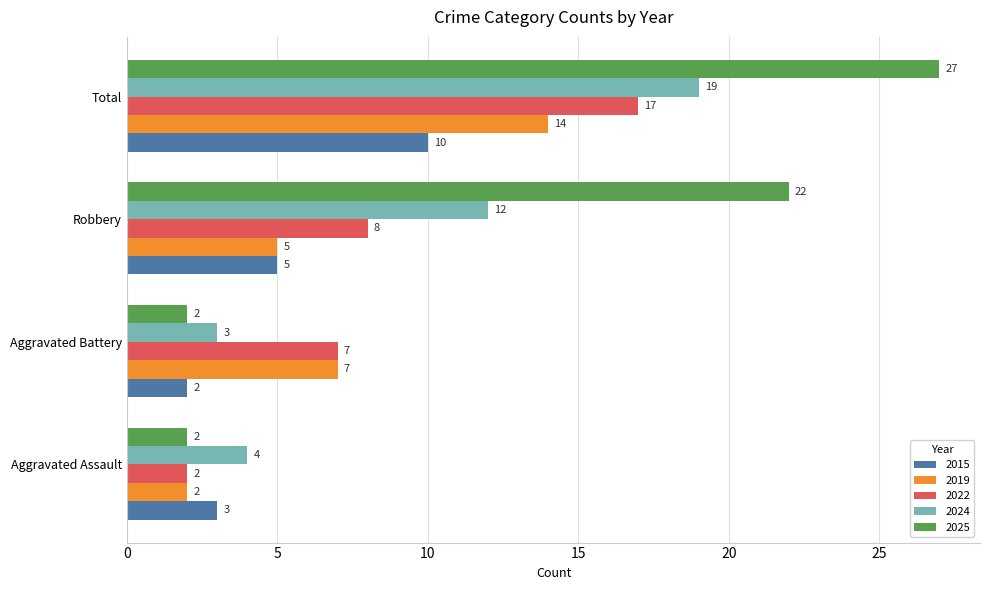

What are all the series names shown in the legend?

2015, 2019, 2022, 2024, 2025